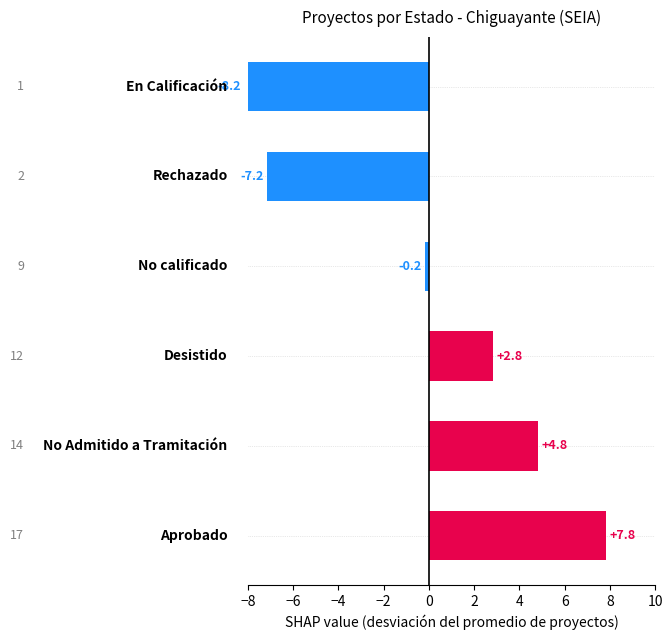

What is the greatest value displayed?

7.8